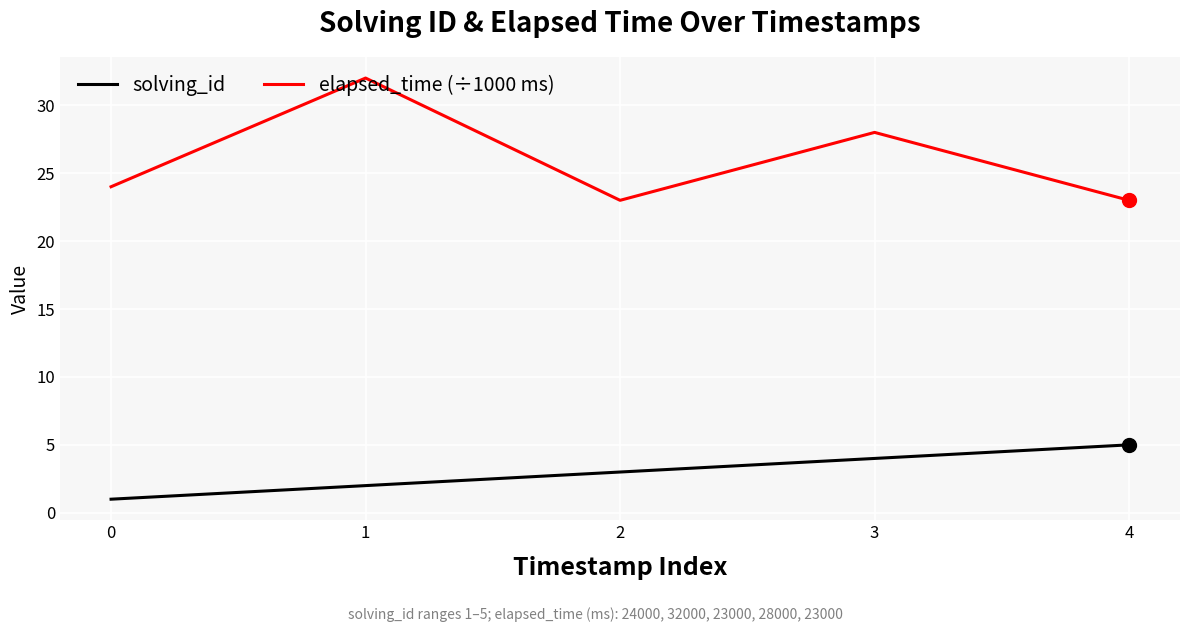

At which category does elapsed_time (÷1000 ms) reach its first local valley?

2